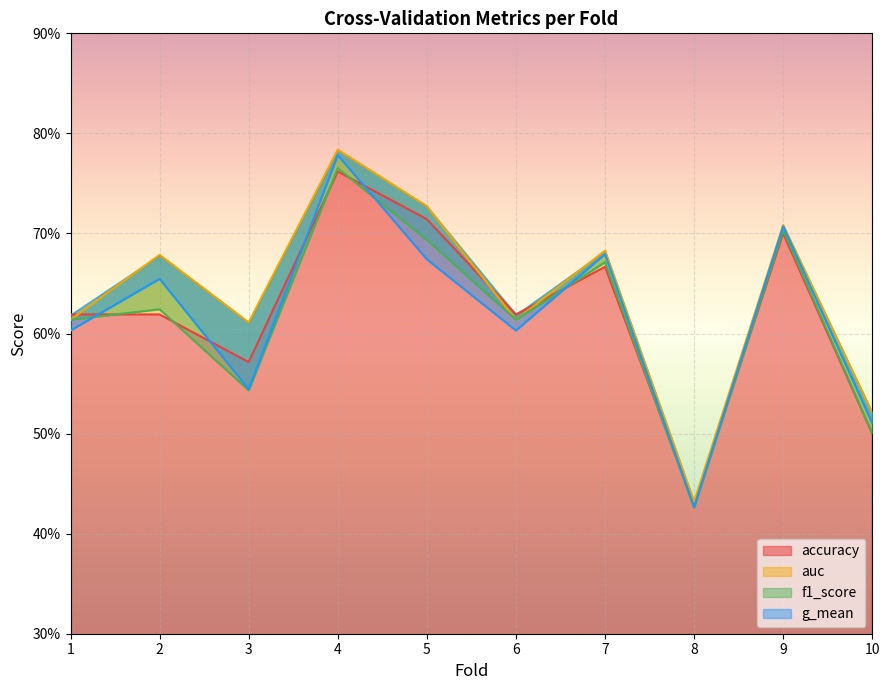

What is the value of the auc point at the 6th from the left?

0.6